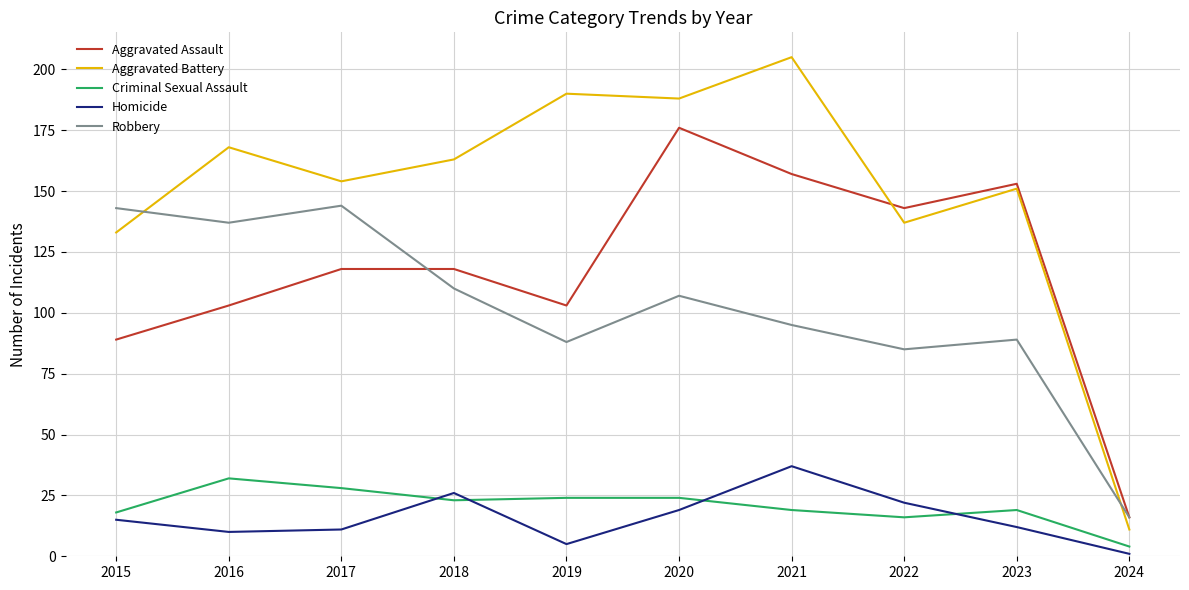

What are all the series names shown in the legend?

Aggravated Assault, Aggravated Battery, Criminal Sexual Assault, Homicide, Robbery